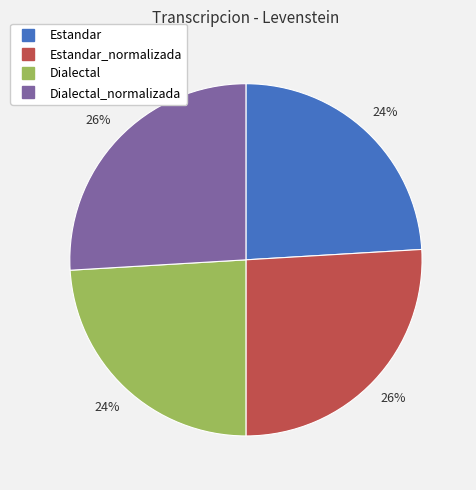

How many segments does this pie chart have?

4